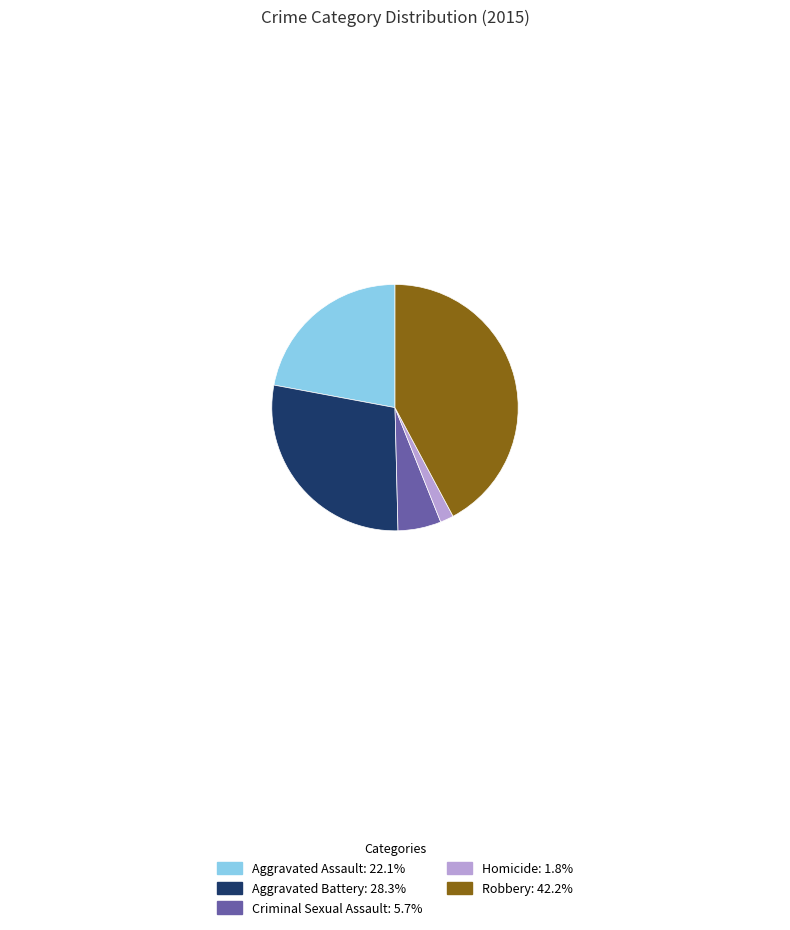

Which has a higher value, Criminal Sexual Assault or Aggravated Assault?

Aggravated Assault